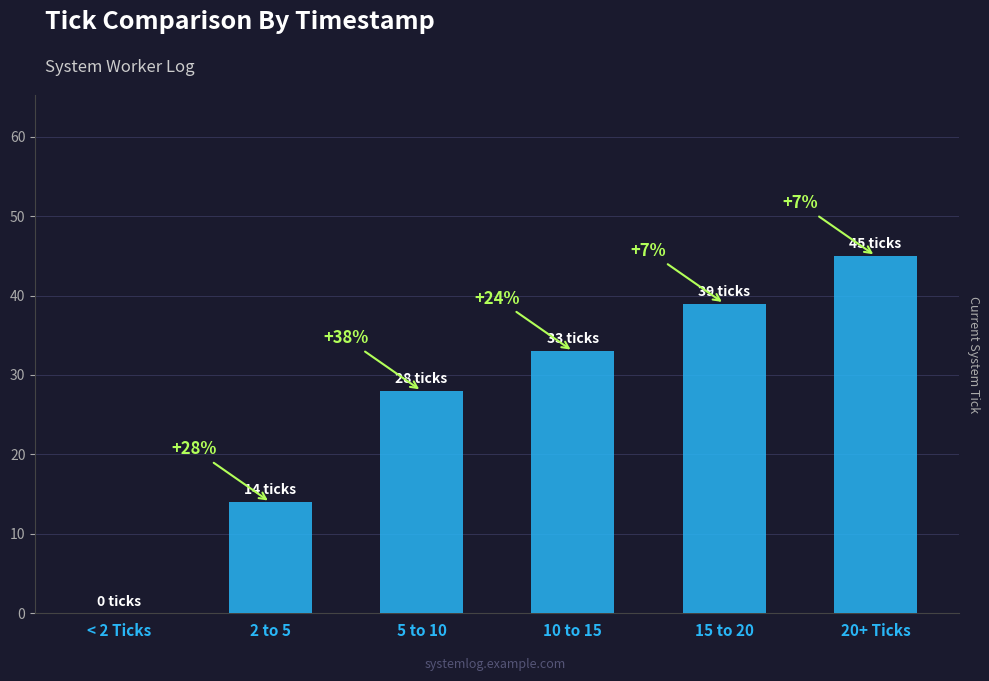

Is it true that the value at 10 to 15 is 43?

False